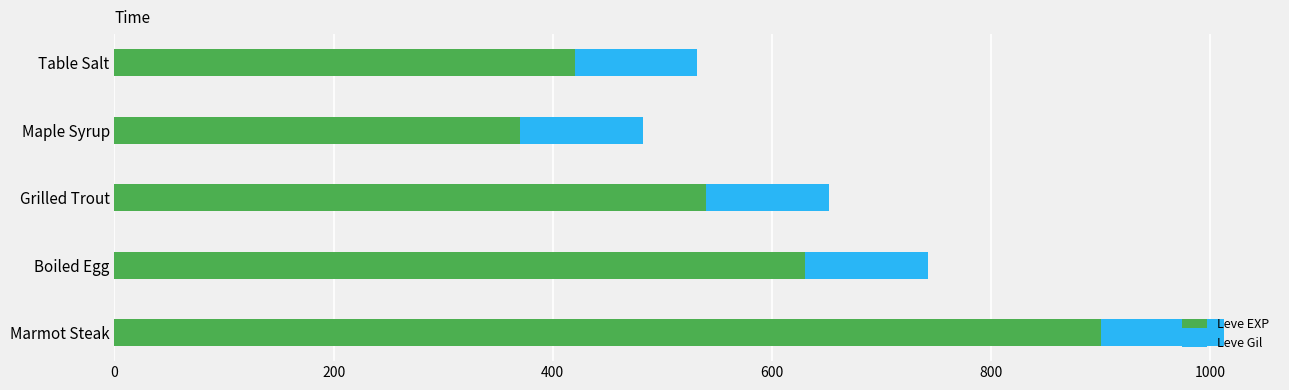

What is the total value across all series at Marmot Steak?

1013